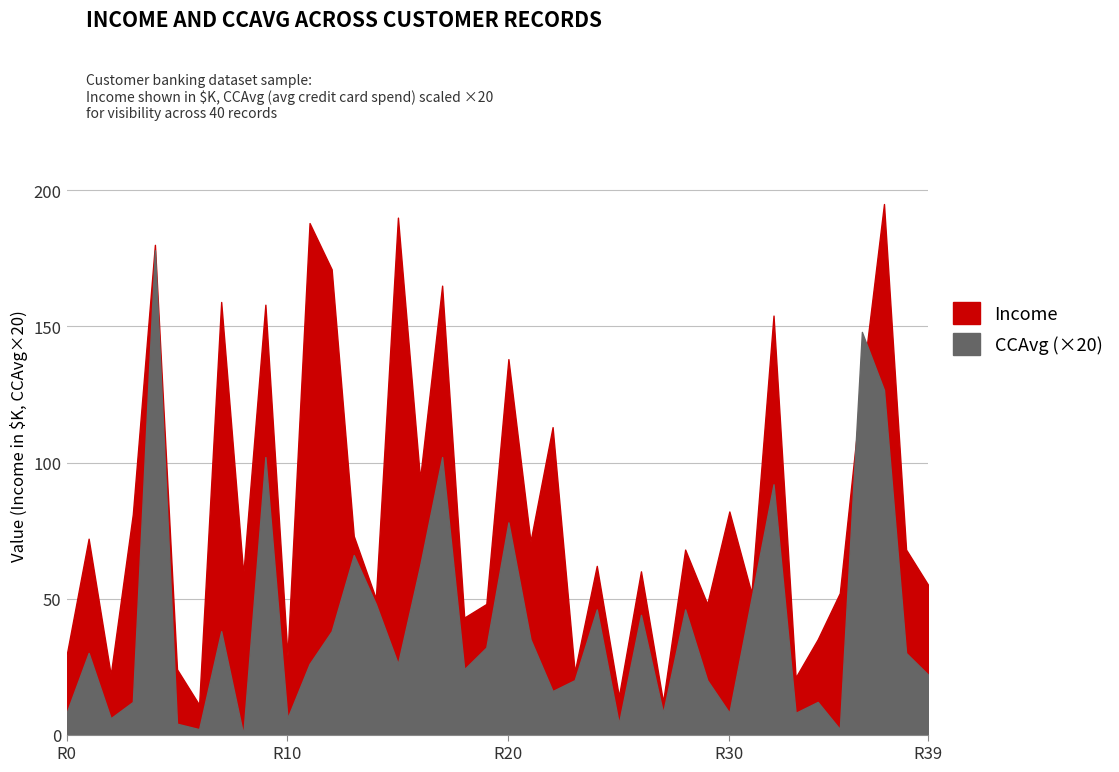

List the labels in order of CCAvg value, largest first.

4, 36, 37, 9, 17, 32, 20, 13, 16, 31, 14, 24, 28, 26, 7, 12, 21, 19, 1, 38, 11, 15, 18, 39, 23, 29, 22, 3, 34, 0, 27, 30, 33, 2, 10, 5, 25, 6, 35, 8